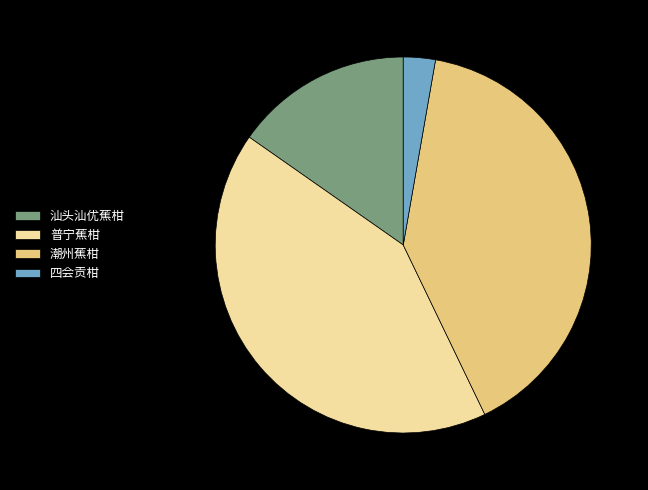

How many slices are in this pie chart?

4